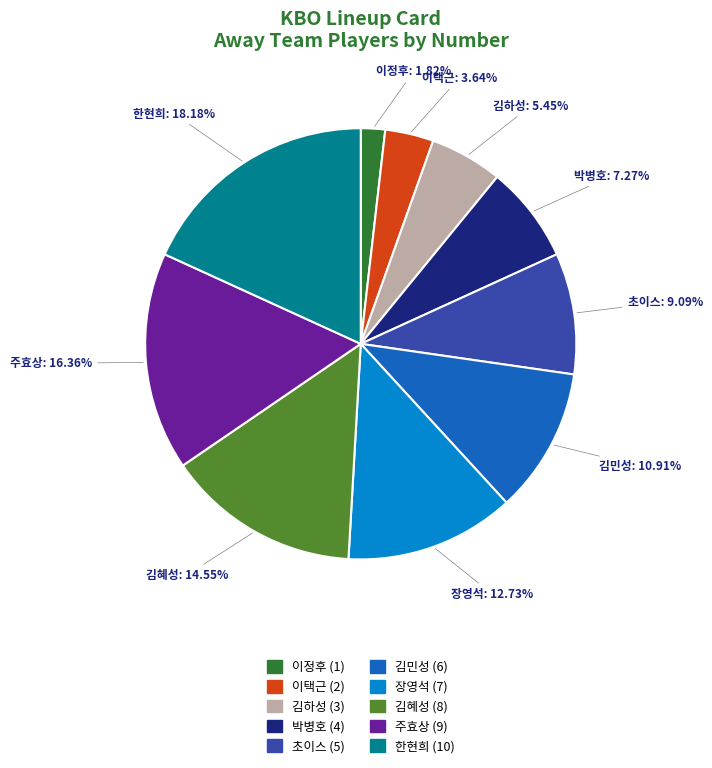

What is the largest slice in the pie chart?

한현희